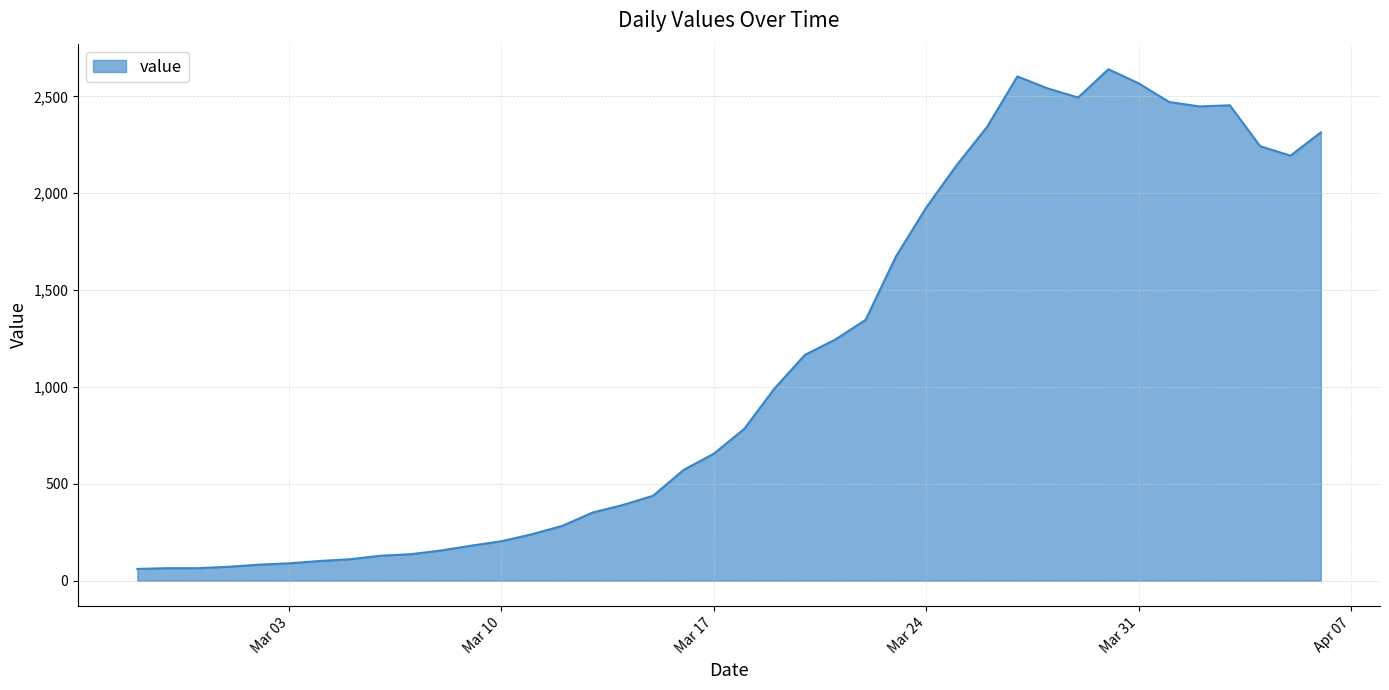

What is the minimum value shown in the chart?

61